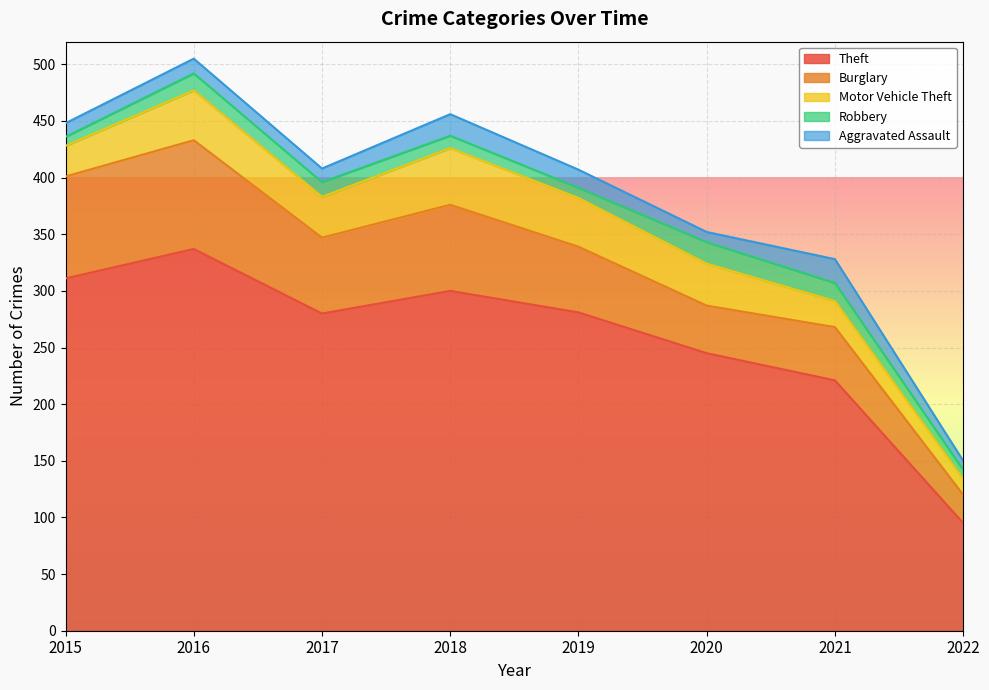

What is the greatest value displayed?

337